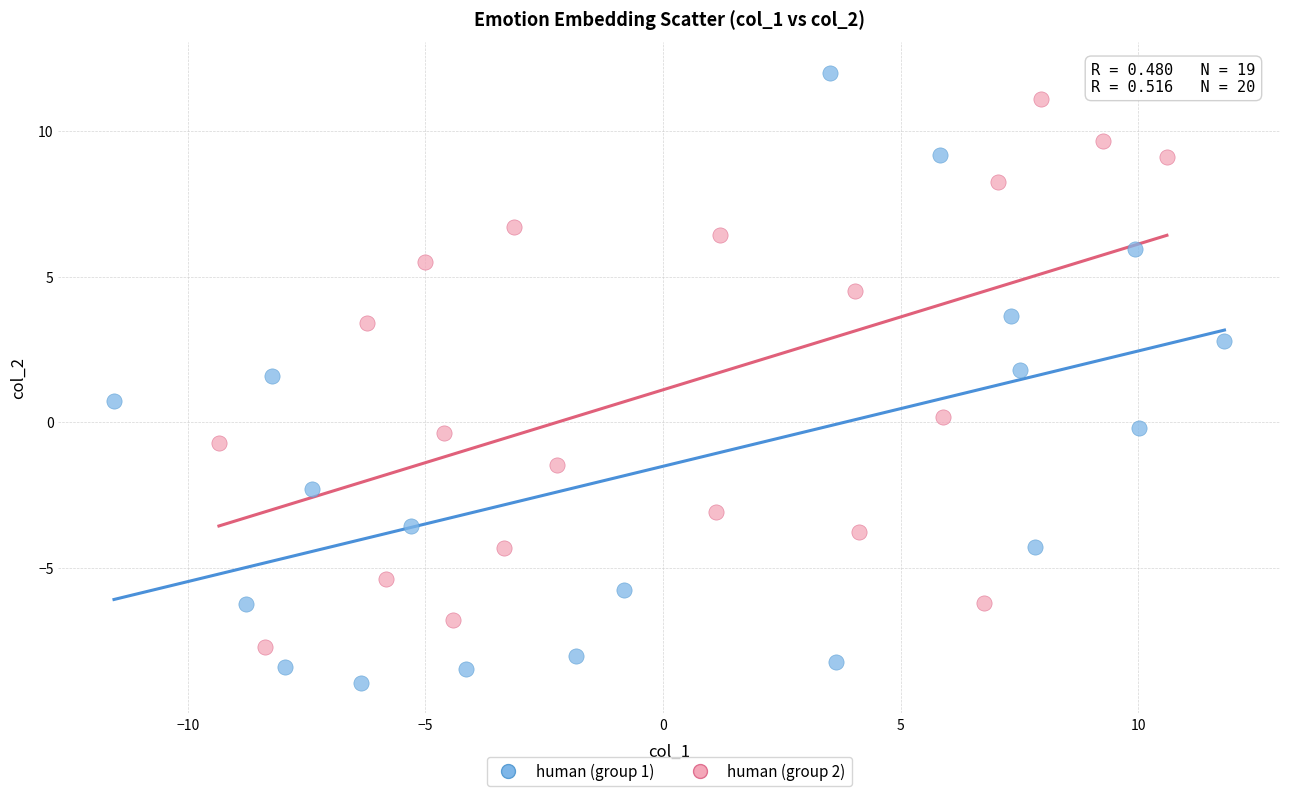

Which series reaches the maximum Y coordinate?

human (group 1)